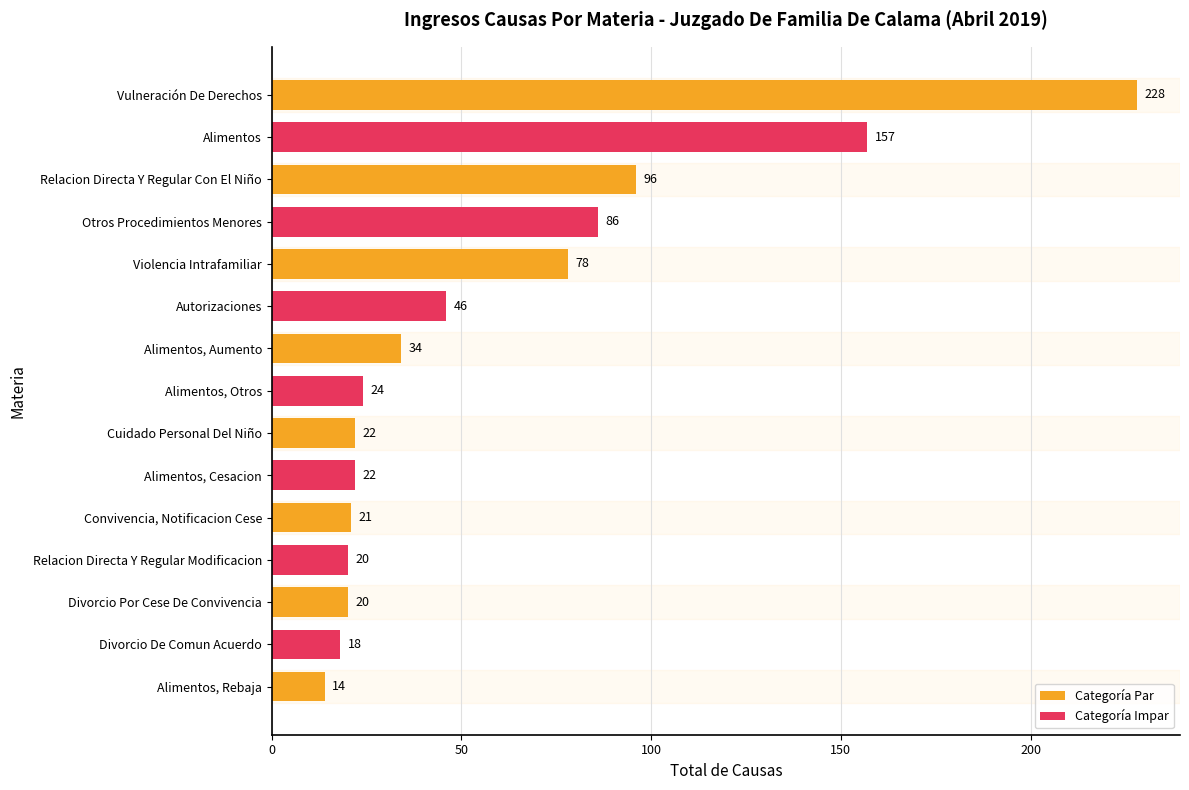

The value at Cuidado Personal Del Niño is 22. True or false?

True